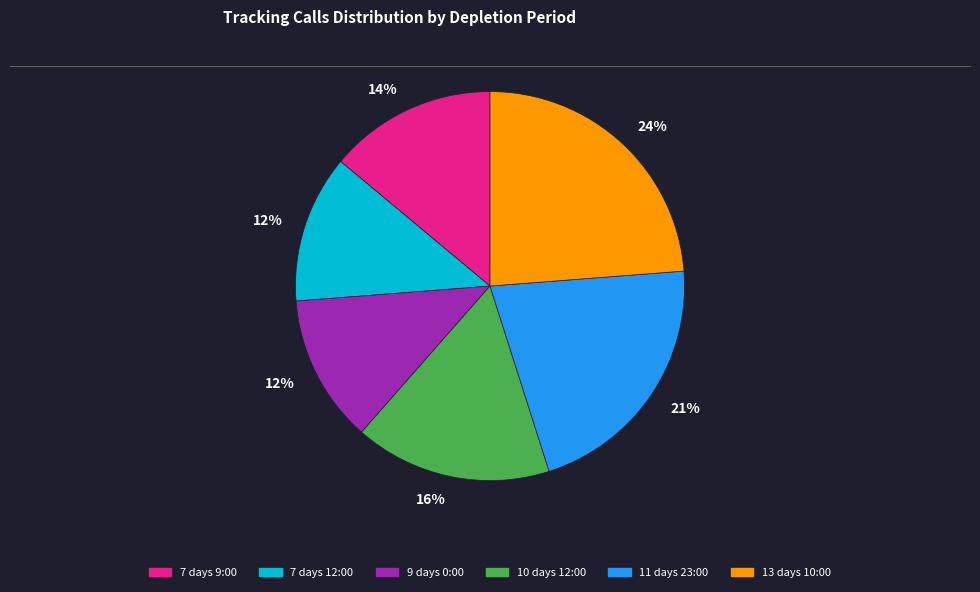

Is there any slice that represents more than half of the pie?

No